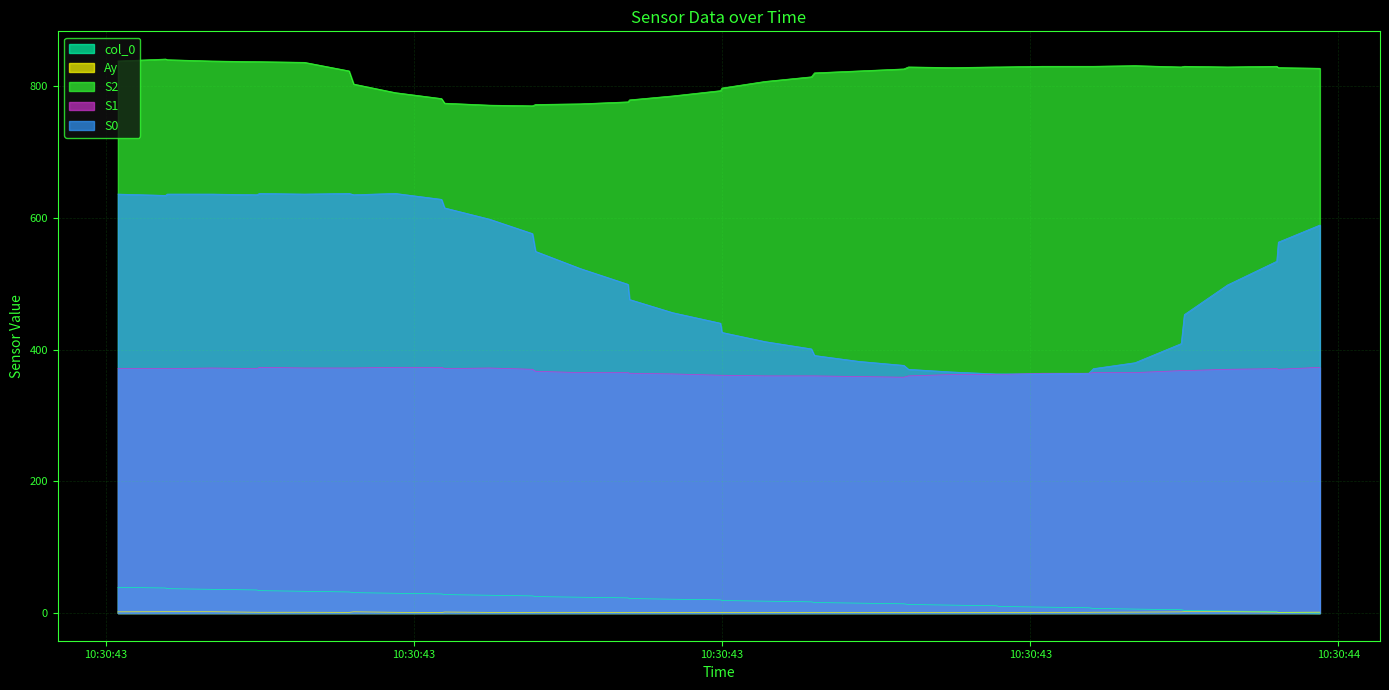

Is it true that S0 equals 549.0 at 2024-05-09 10:30:43.479000?

True